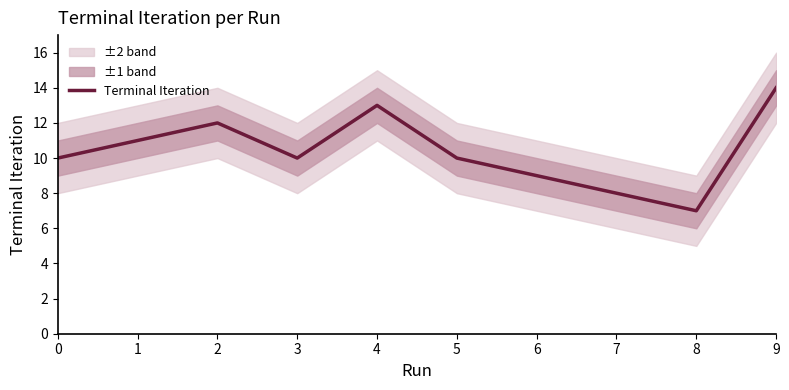

How many interior local valleys (lower than both neighbors) does the data have?

2